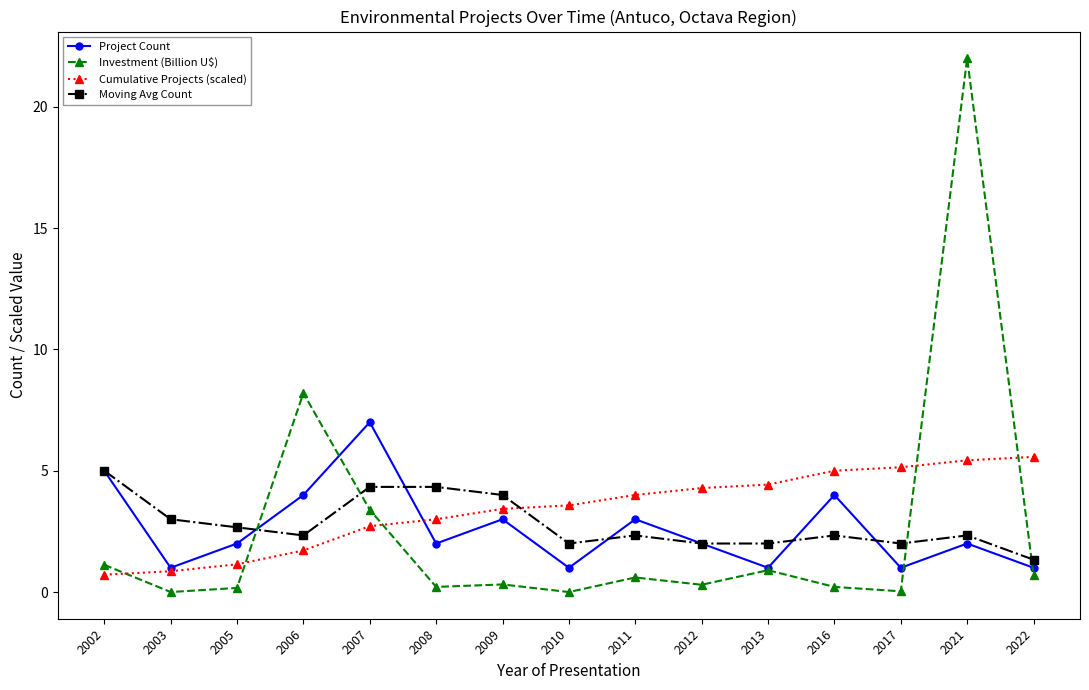

What is the total value across all series at 2021?

31.8